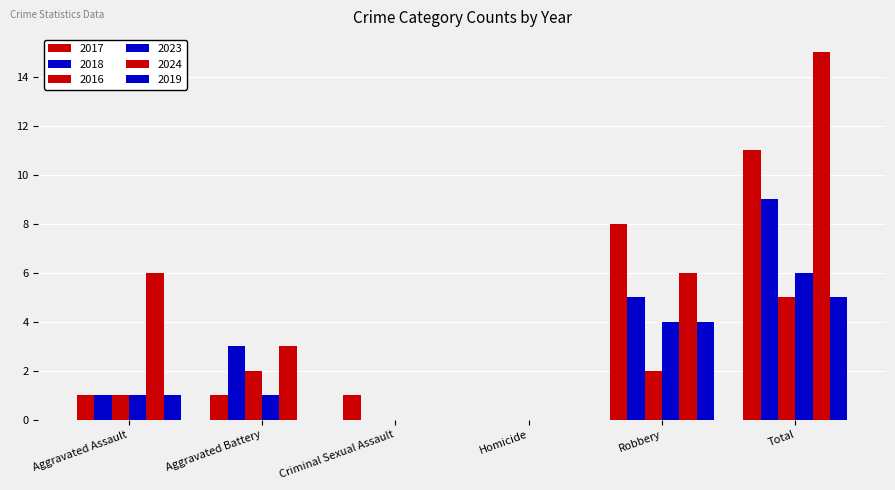

At which label is 2017 closest to 5?

Robbery